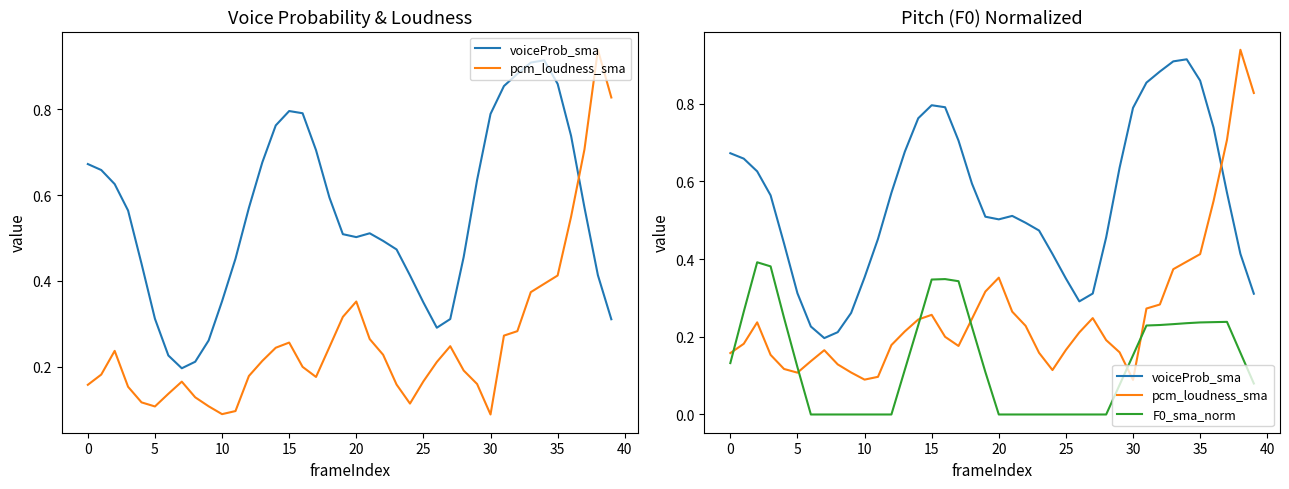

True or false: pcm_loudness_sma and F0_sma_norm intersect in this chart.

True